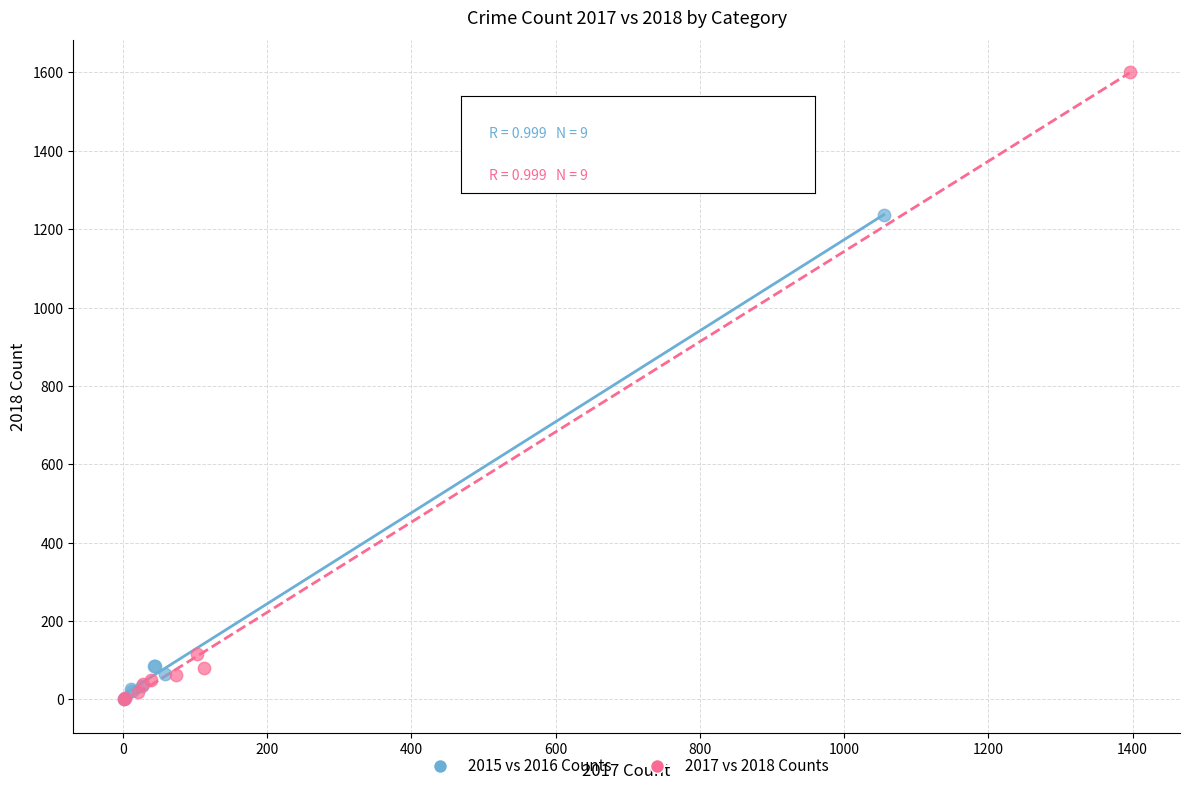

Which series has the largest Y range (max minus min)?

2017 vs 2018 Counts